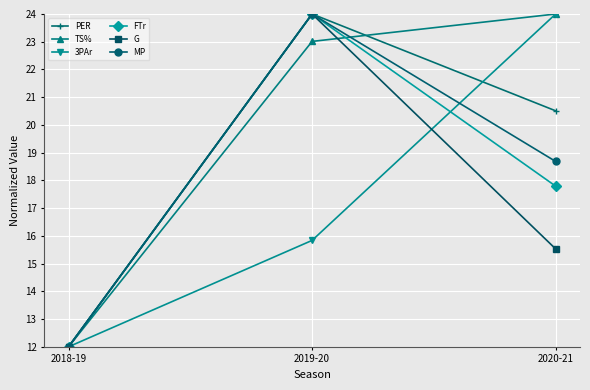

What is the label of the 2nd point from the left?

2019-20